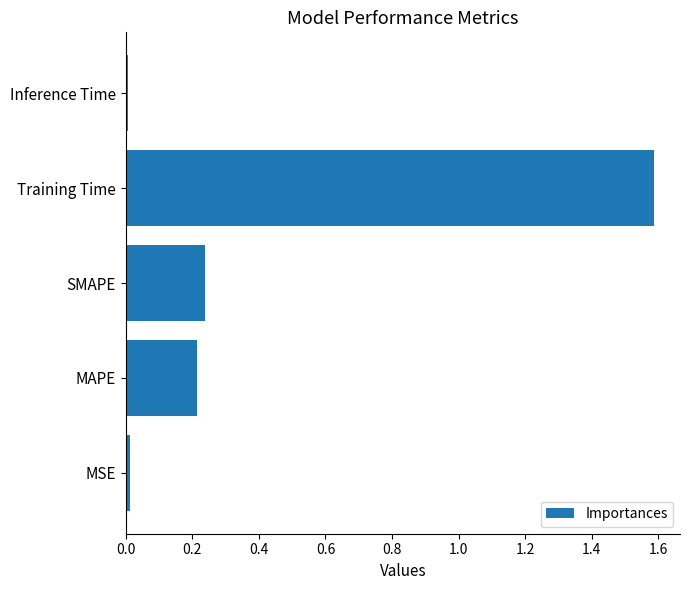

What is the average value?

0.4